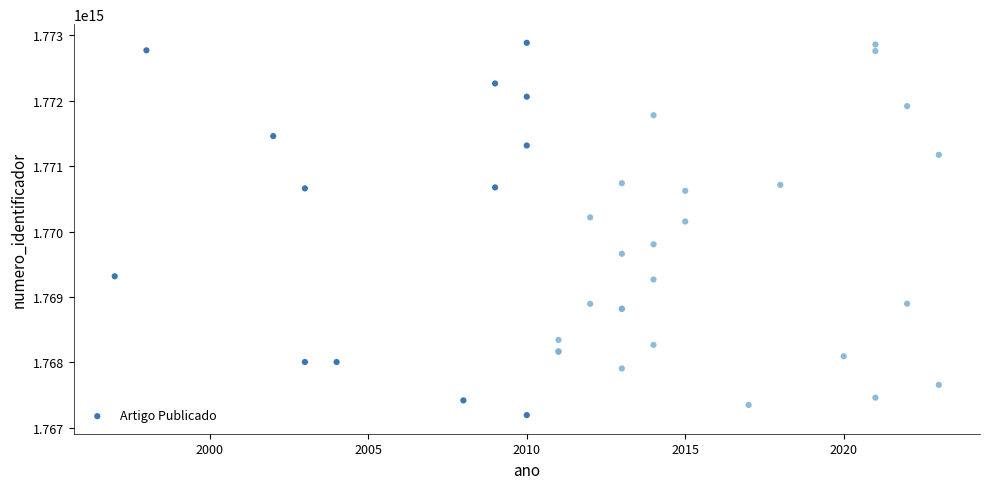

What Y value in the scatter plot is closest to 1770040388196417?

1770154311787525.8